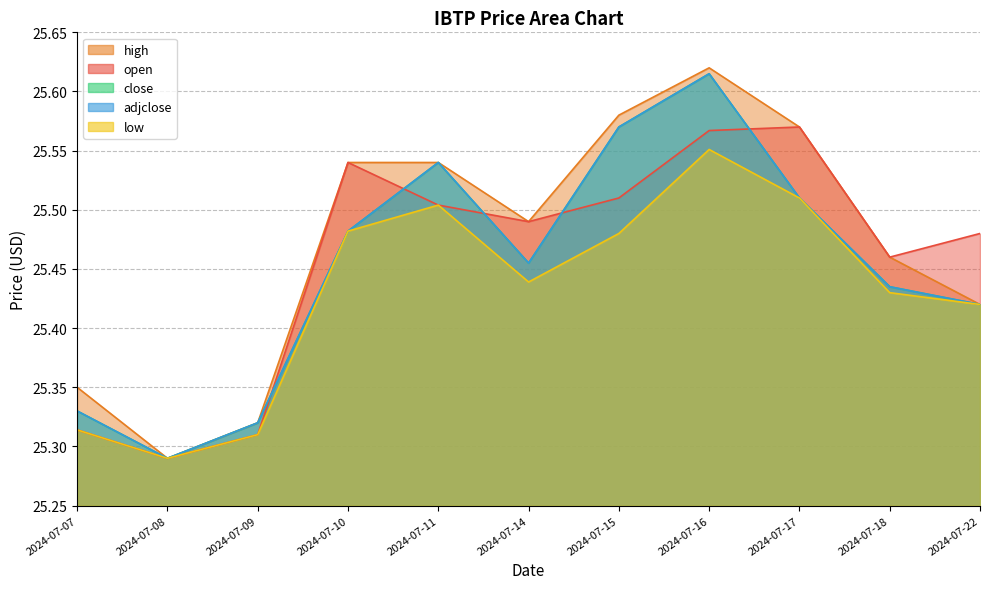

What is the difference between the low values at 2024-07-11 and 2024-07-22?

0.1